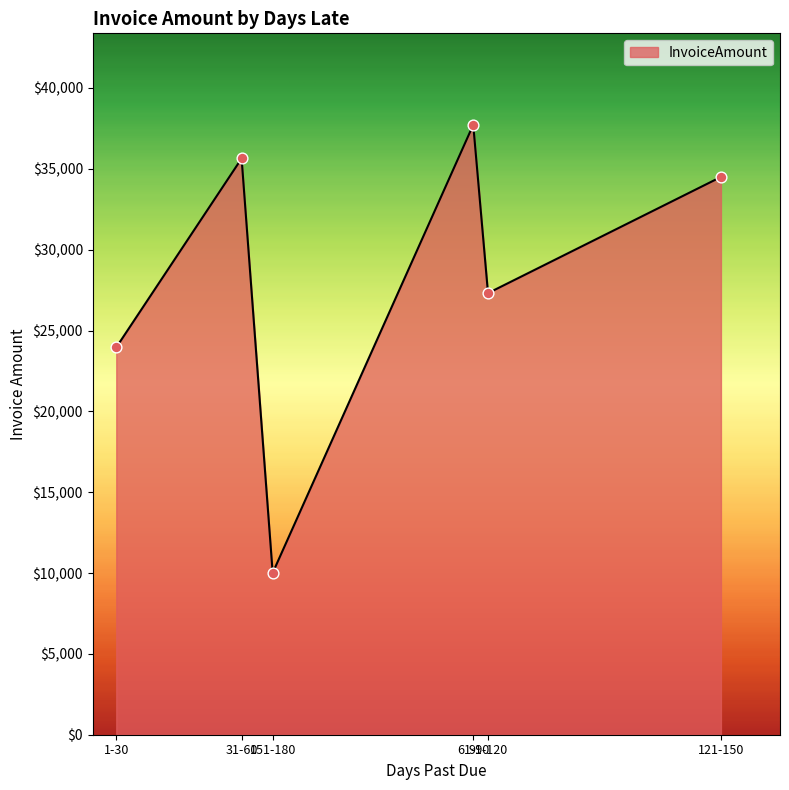

Between 121-150 and 61-90, which is larger?

61-90